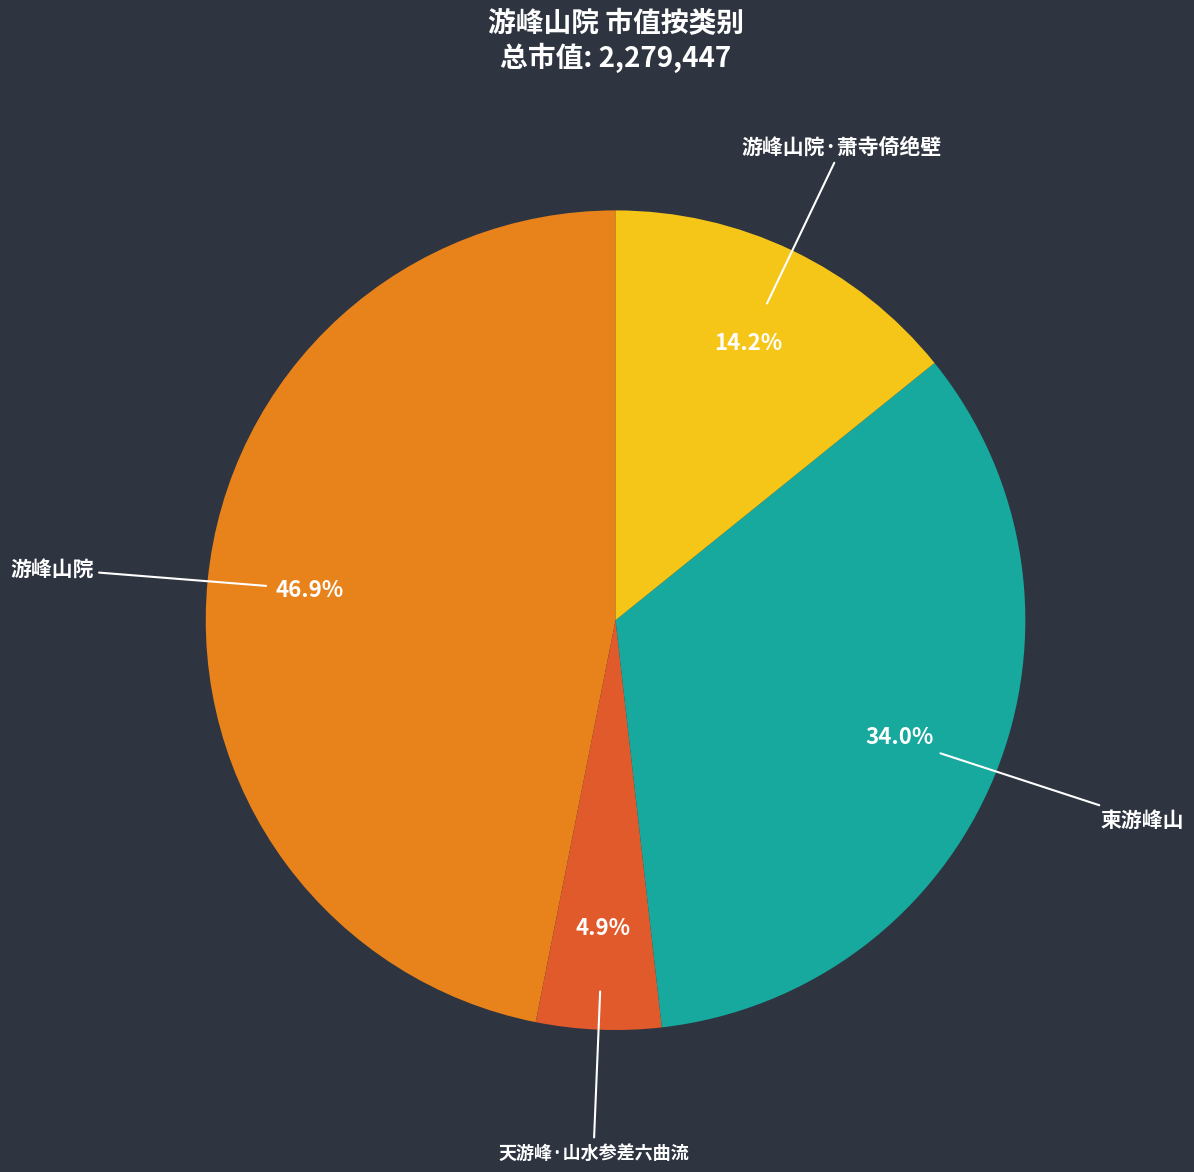

Rank the categories by value from lowest to highest.

天游峰·山水参差六曲流, 游峰山院·萧寺倚绝壁, 柬游峰山, 游峰山院